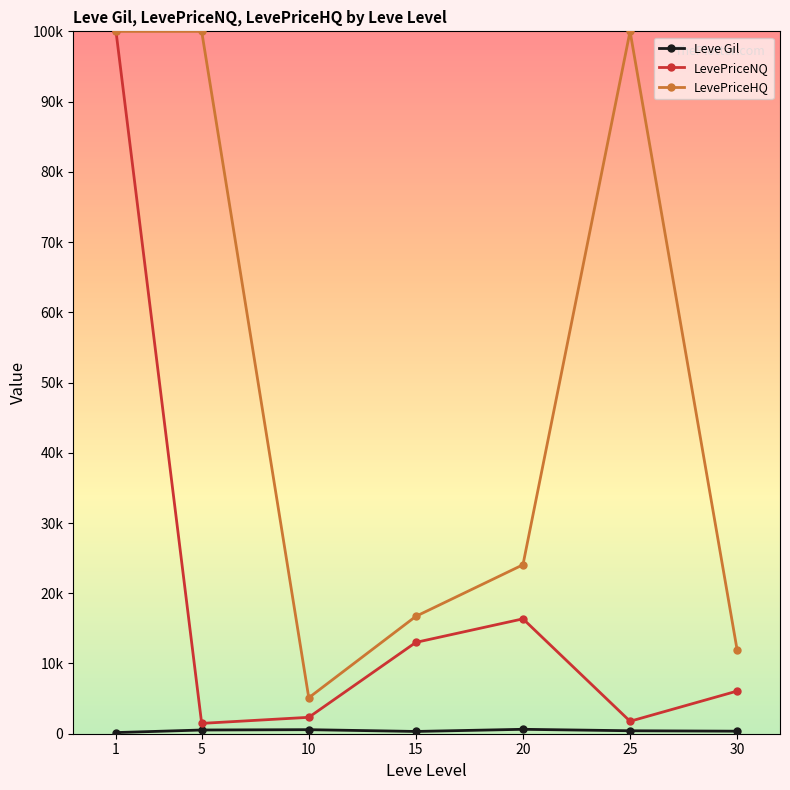

Which series has the widest spread of values?

LevePriceNQ